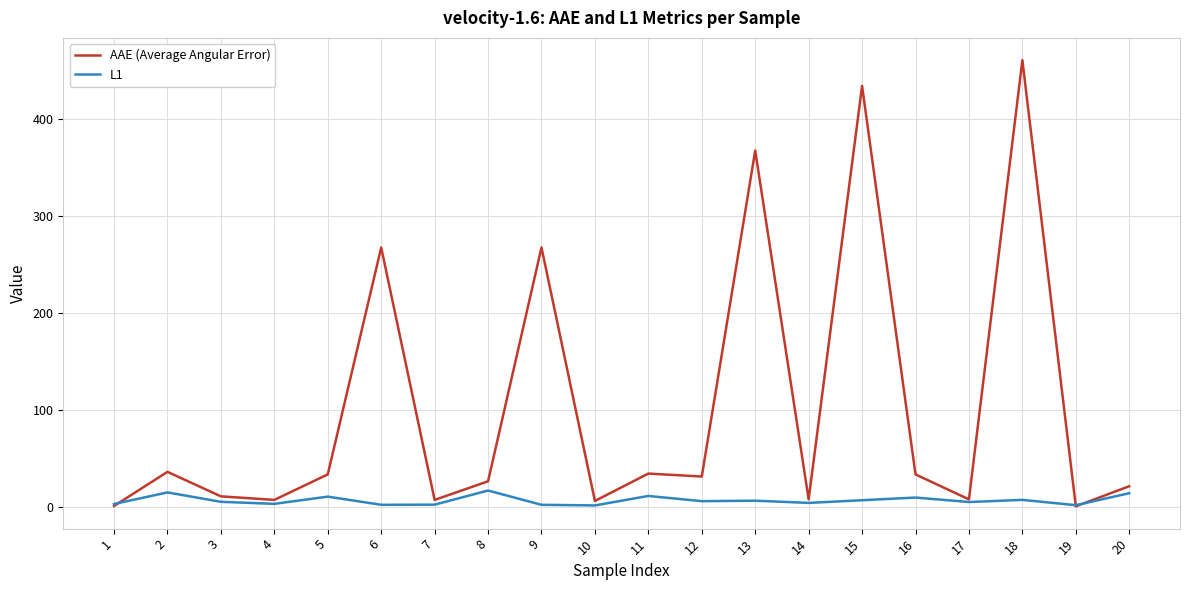

What is the maximum value for AAE (Average Angular Error)?

460.1